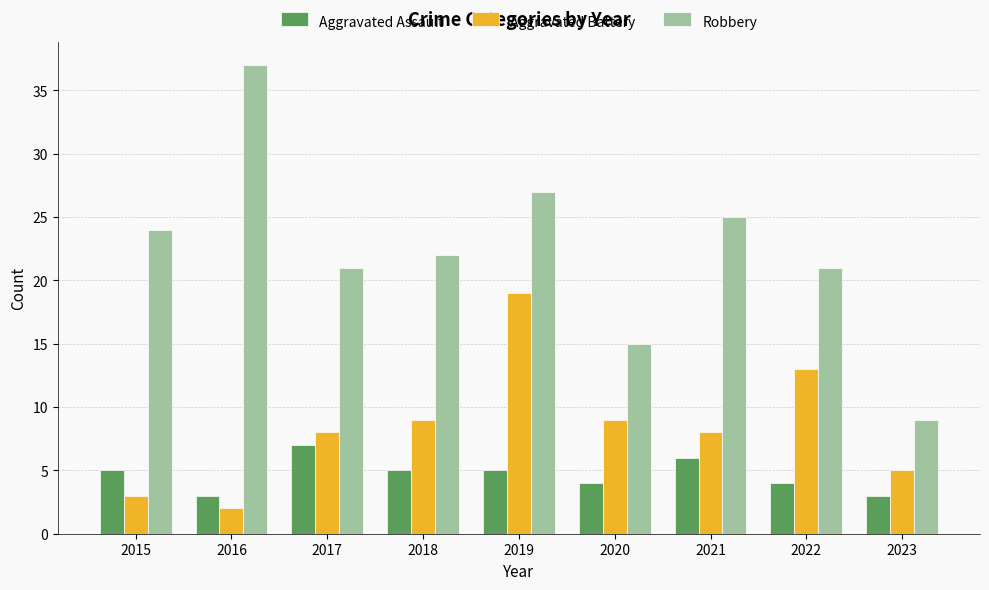

What is the sum of the Aggravated Battery values at 2018 and 2016?

11